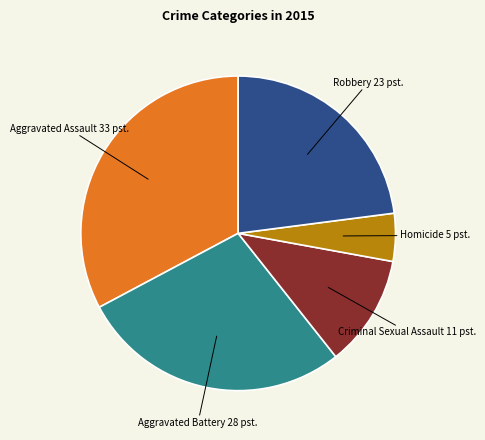

Is there any slice that represents more than half of the pie?

No